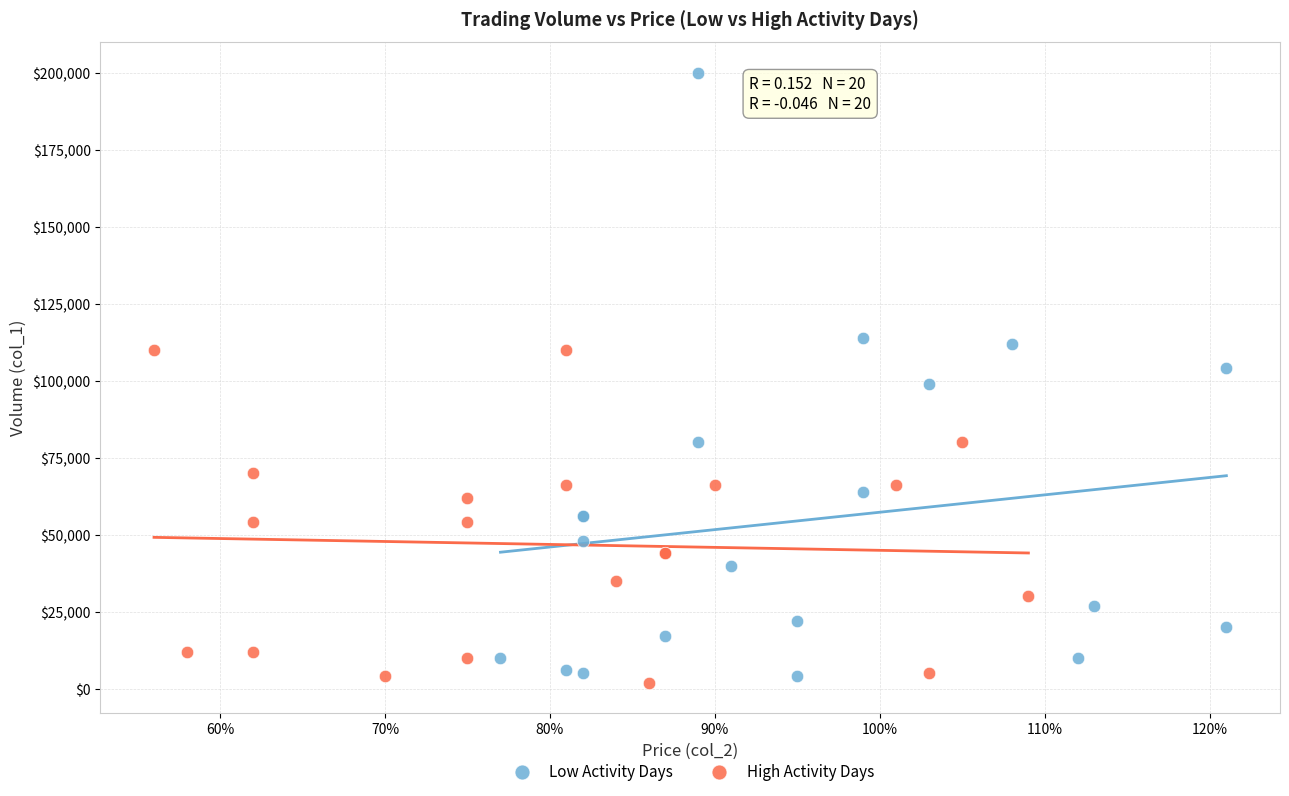

Which series reaches the maximum Y coordinate?

Low Activity Days